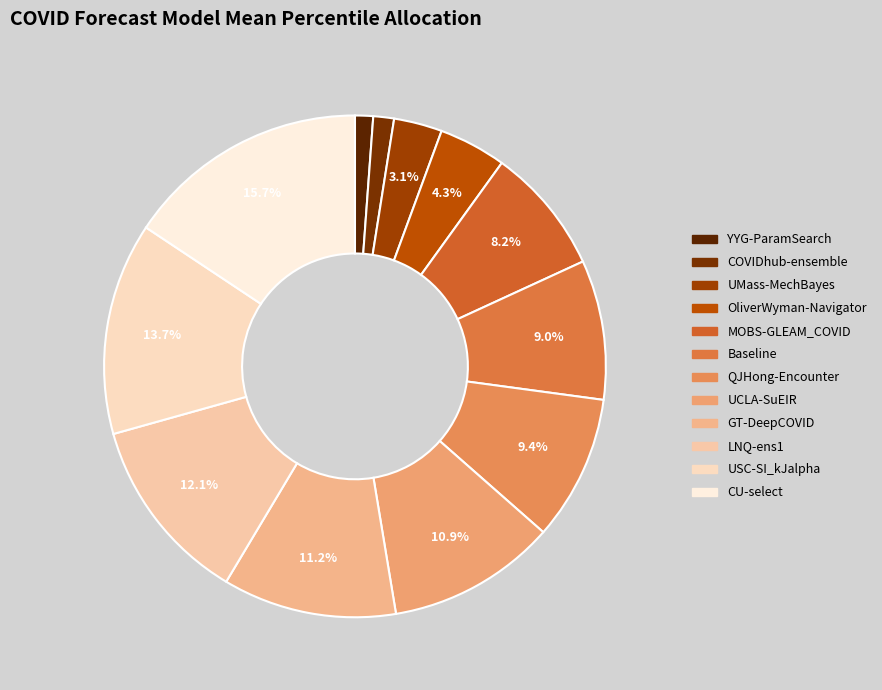

To the nearest percent, what percentage of the pie is USC-SI_kJalpha?

14%